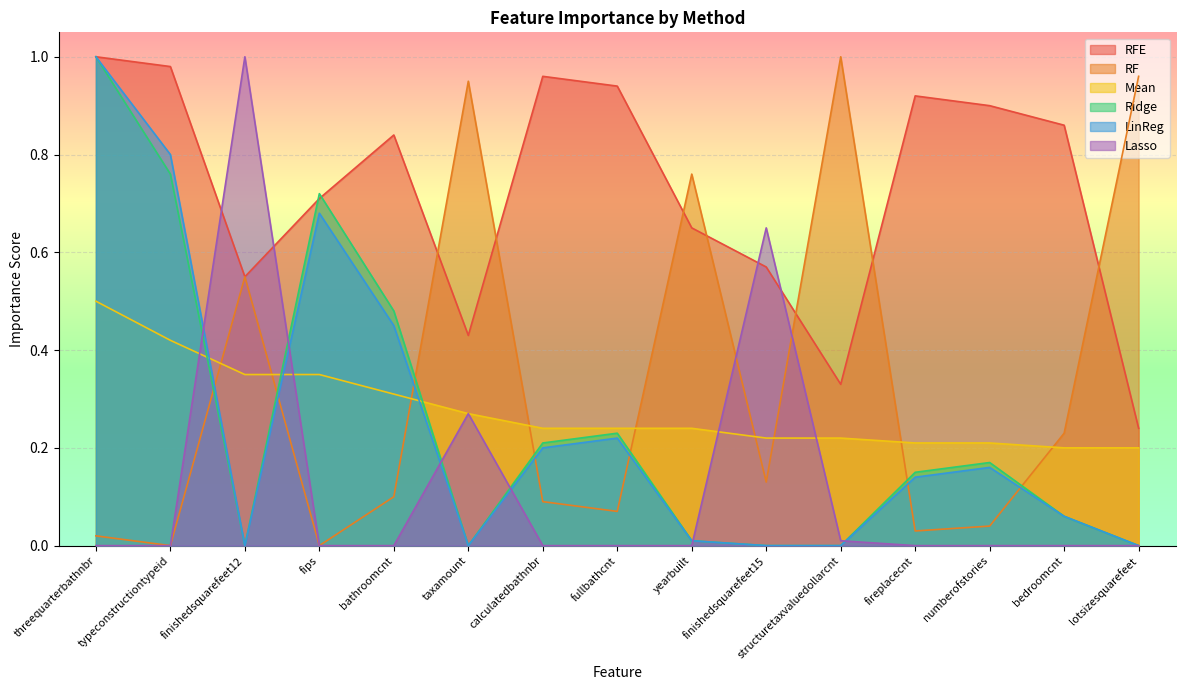

True or false: RF has more than 0 points higher than both neighbors.

True